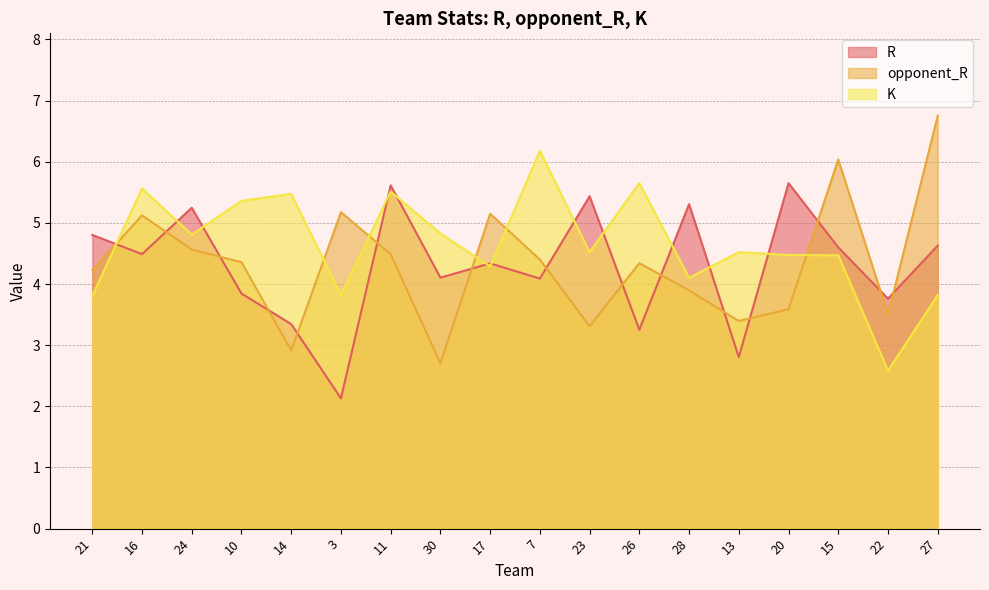

How many values in the R series exceed 4?

12